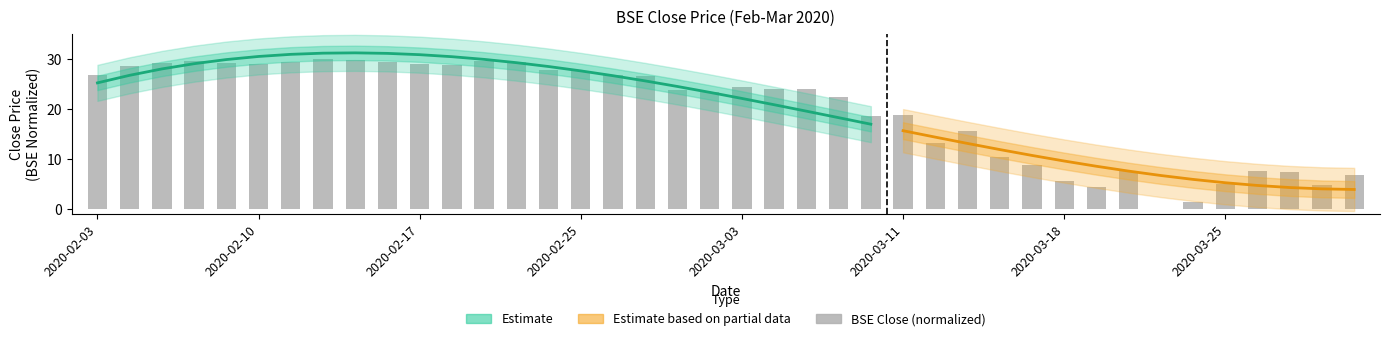

Does the chart contain any negative values?

No